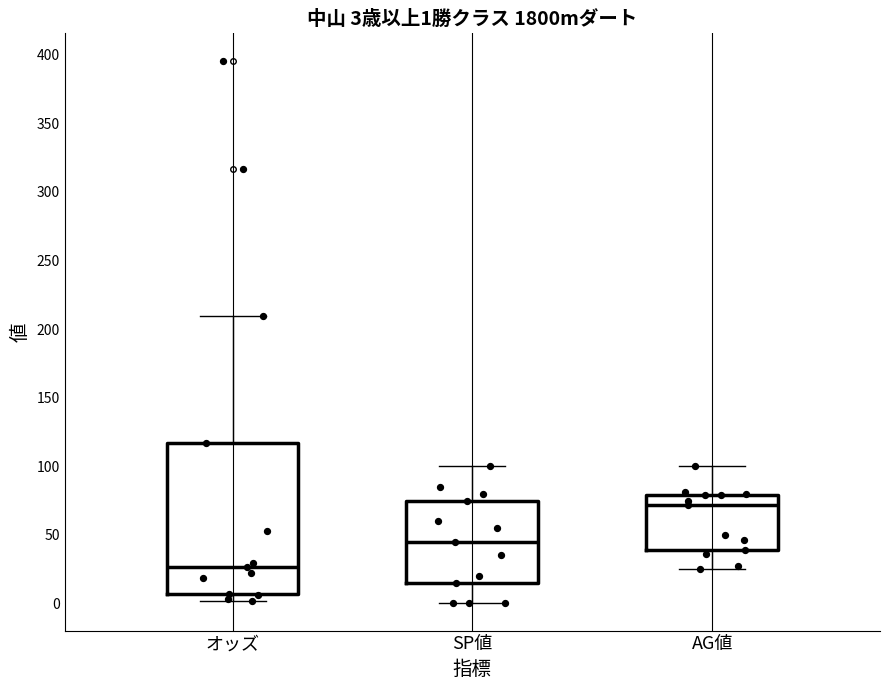

Which box has the highest median line?

AG値